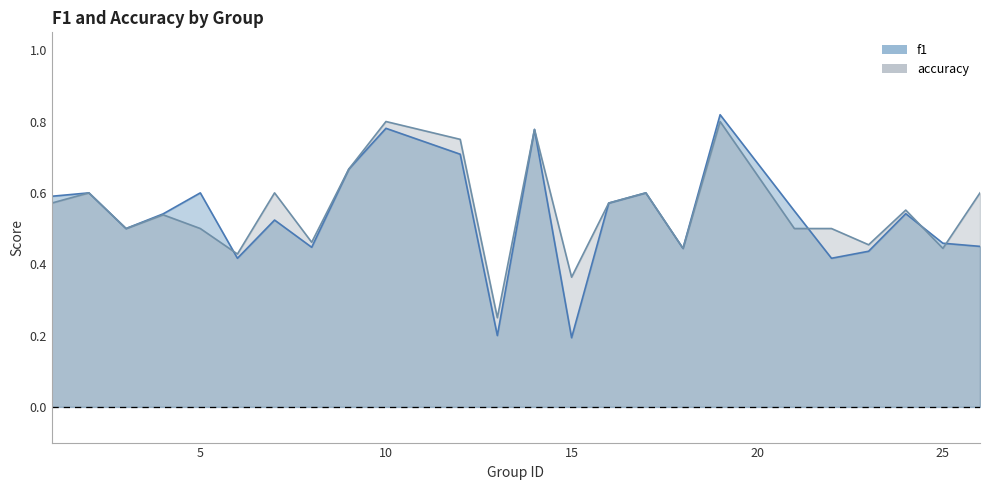

What is the difference between the second highest and minimum values in the f1 series?

0.6